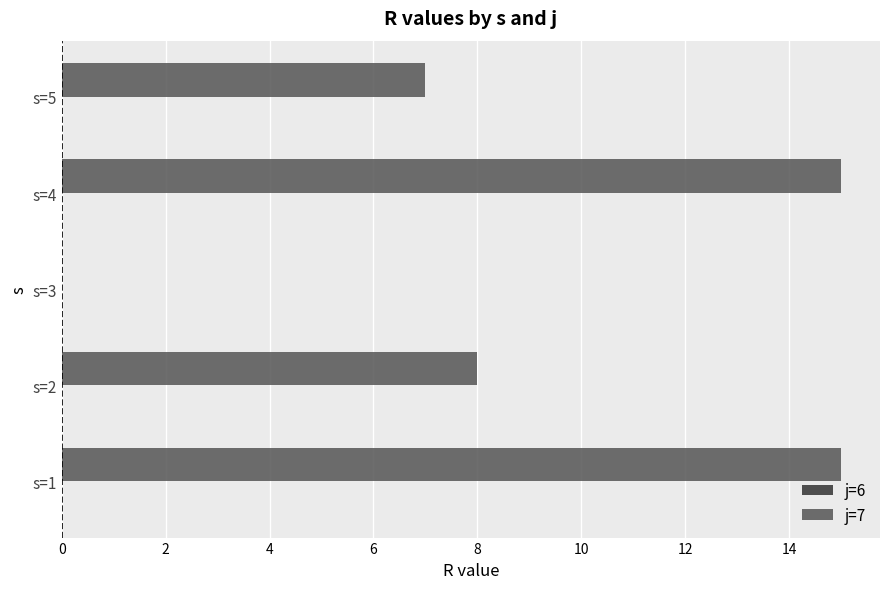

How many series are shown in this chart?

1